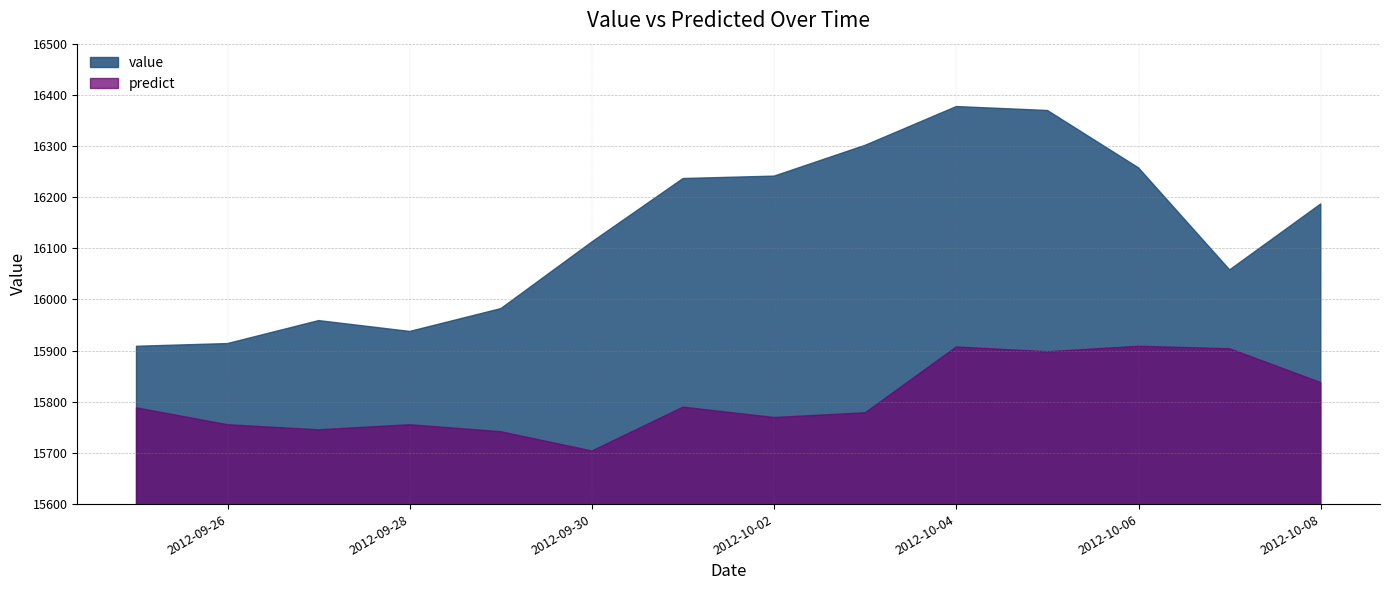

What is the sum of the predict values at 2012-09-29 and 2012-10-07?

31645.2